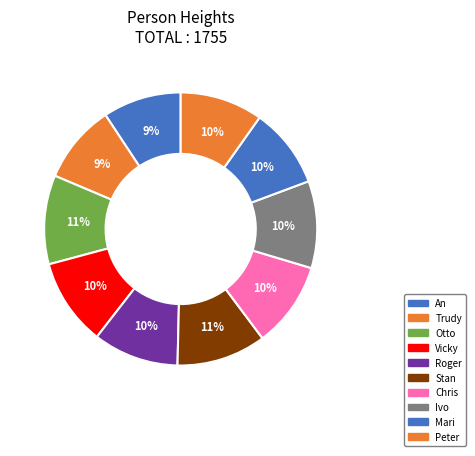

Is it true that Trudy is 1% of the pie?

False